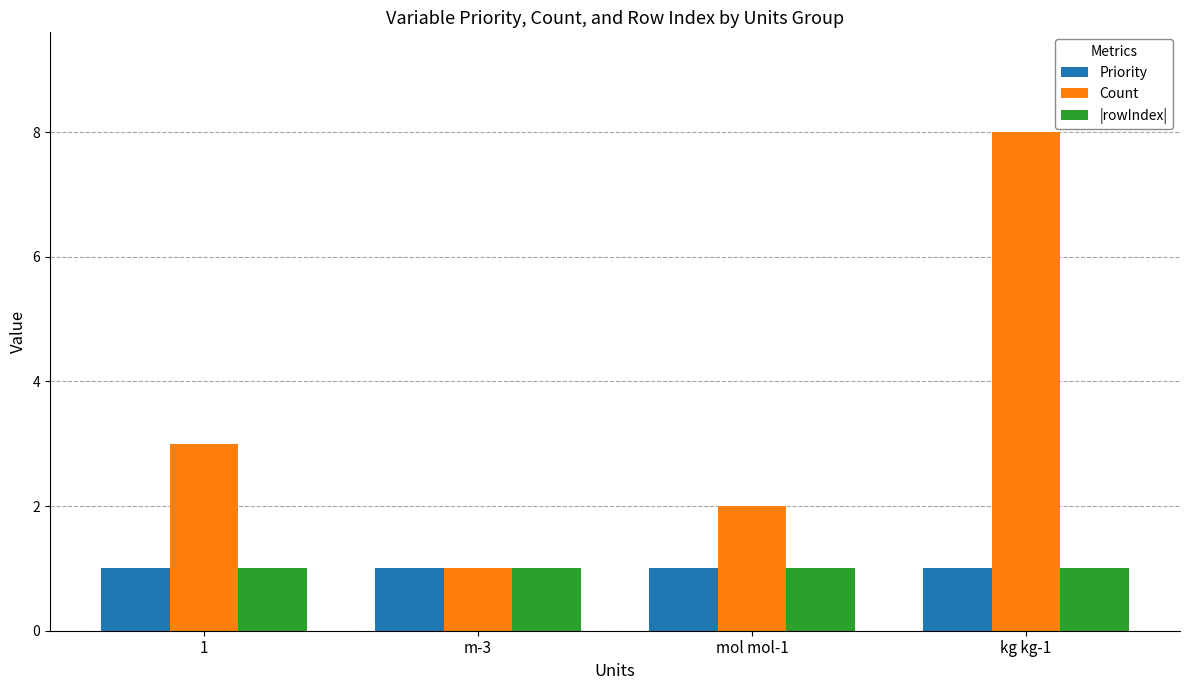

What is the total value across all series at kg kg-1?

10